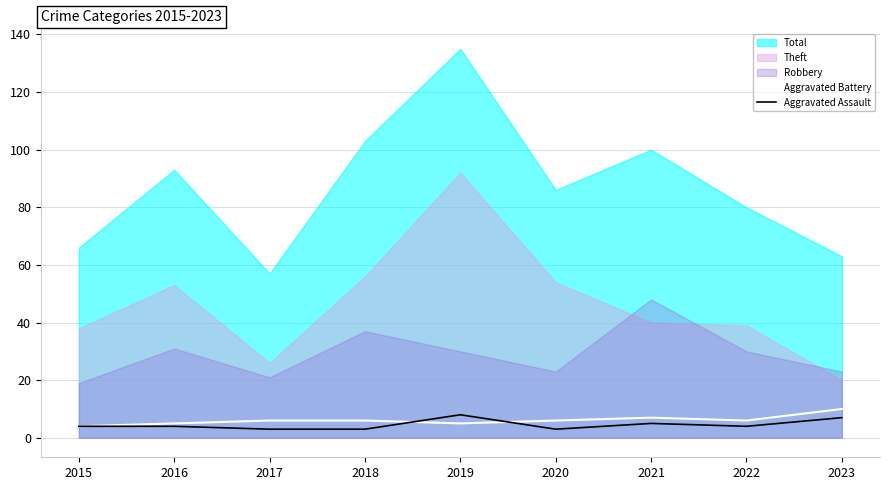

Is it true that Aggravated Assault equals 1 at 2022?

False